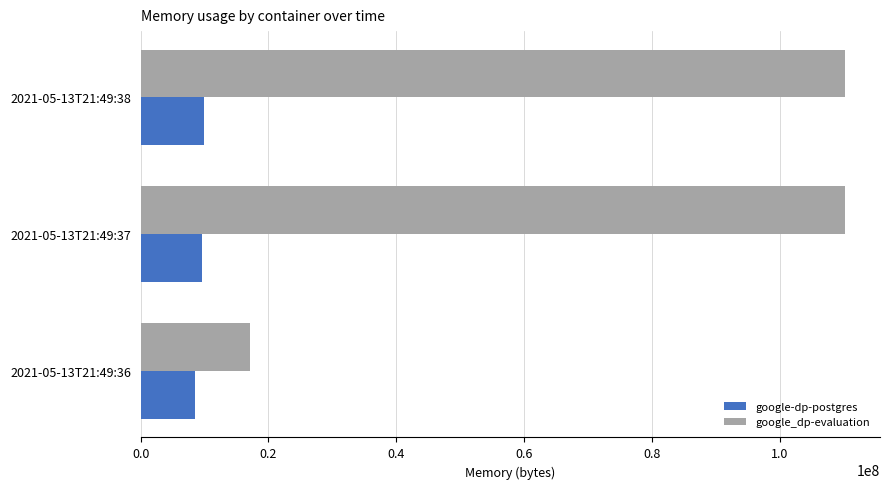

What is the difference between the second highest and minimum values in the google-dp-postgres series?

1093632